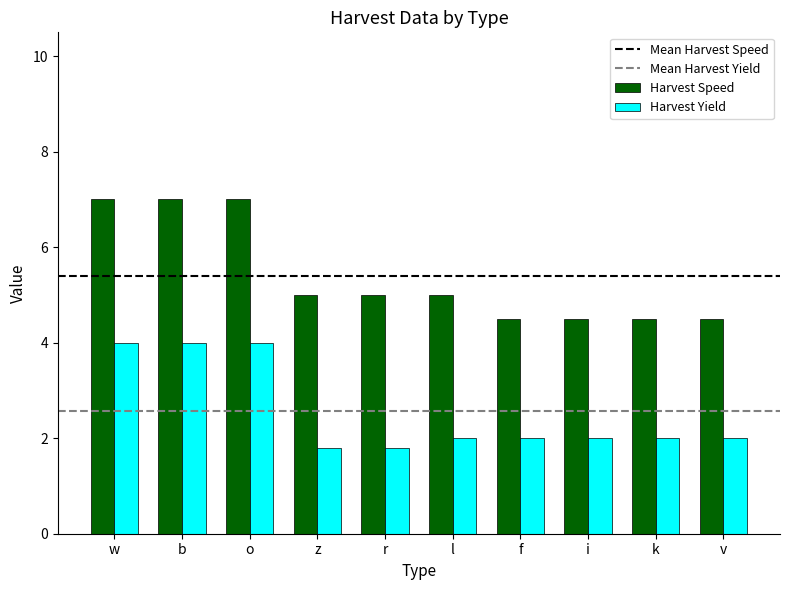

Is the value of Harvest Yield at v greater than the value of Harvest Speed at z?

No